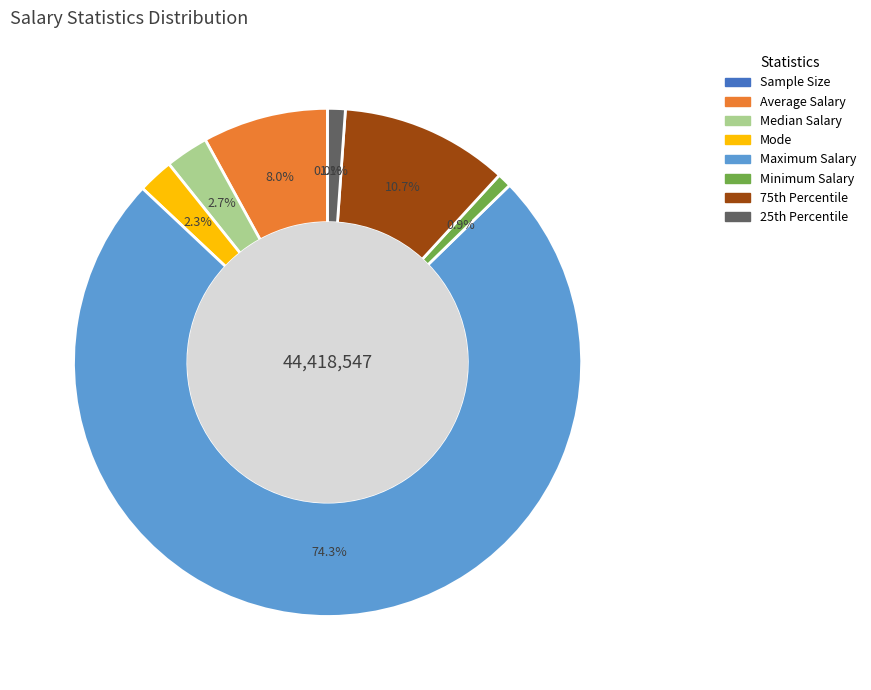

What is the ratio of the value at Median Salary to the value at Average Salary?

0.3